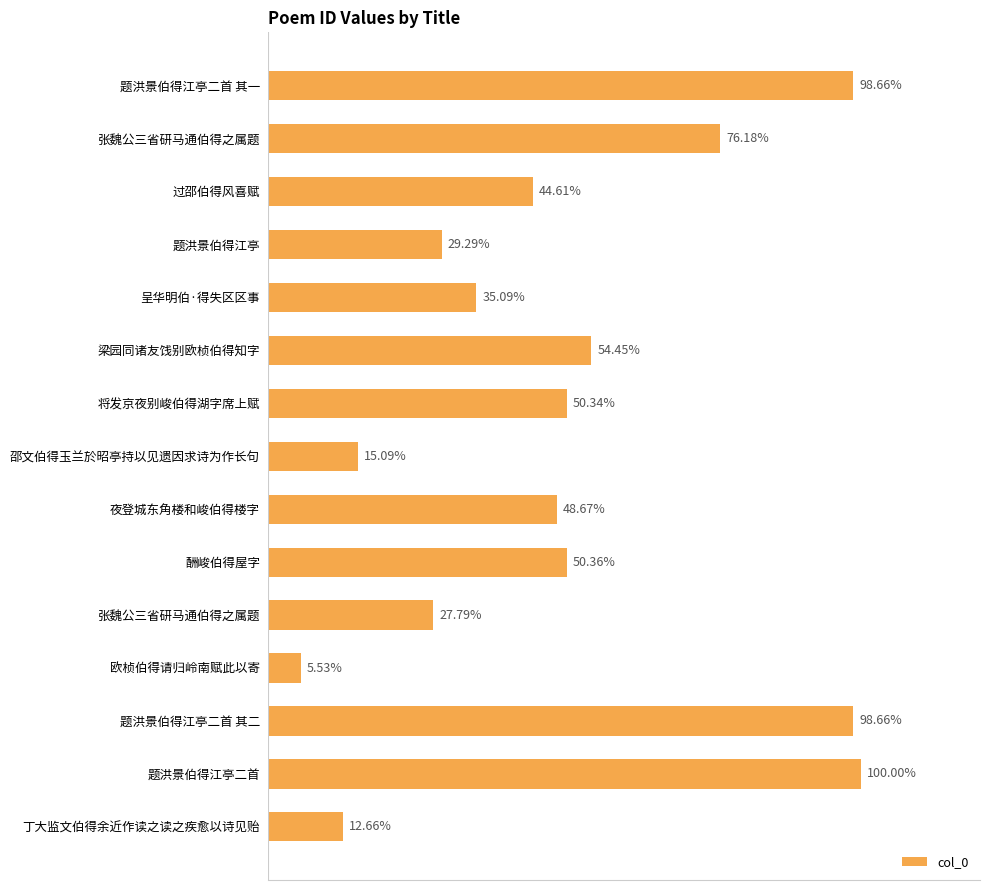

Does the chart contain any negative values?

No